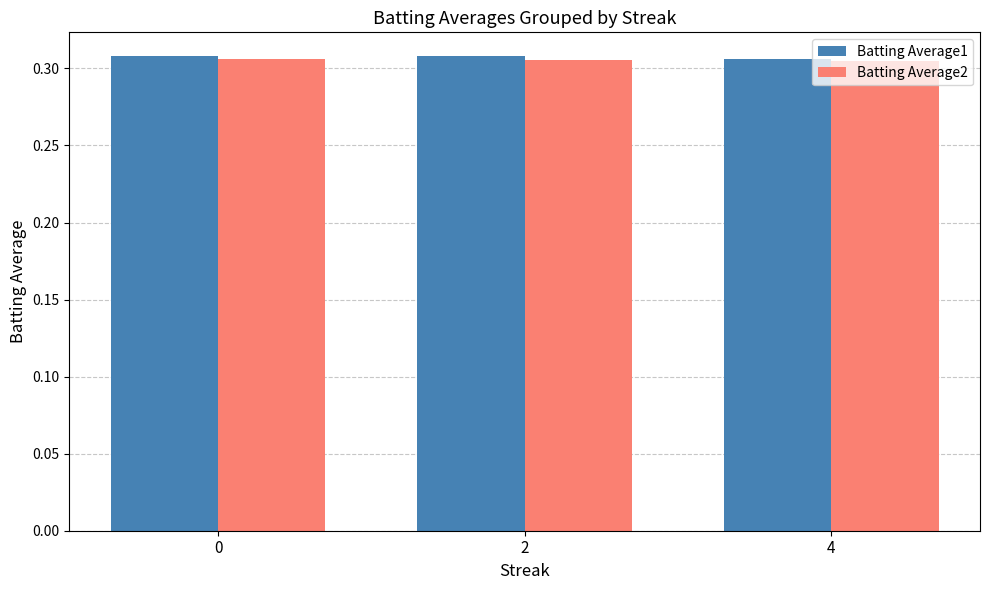

How many Batting Average1 values are between 0 and 1?

3